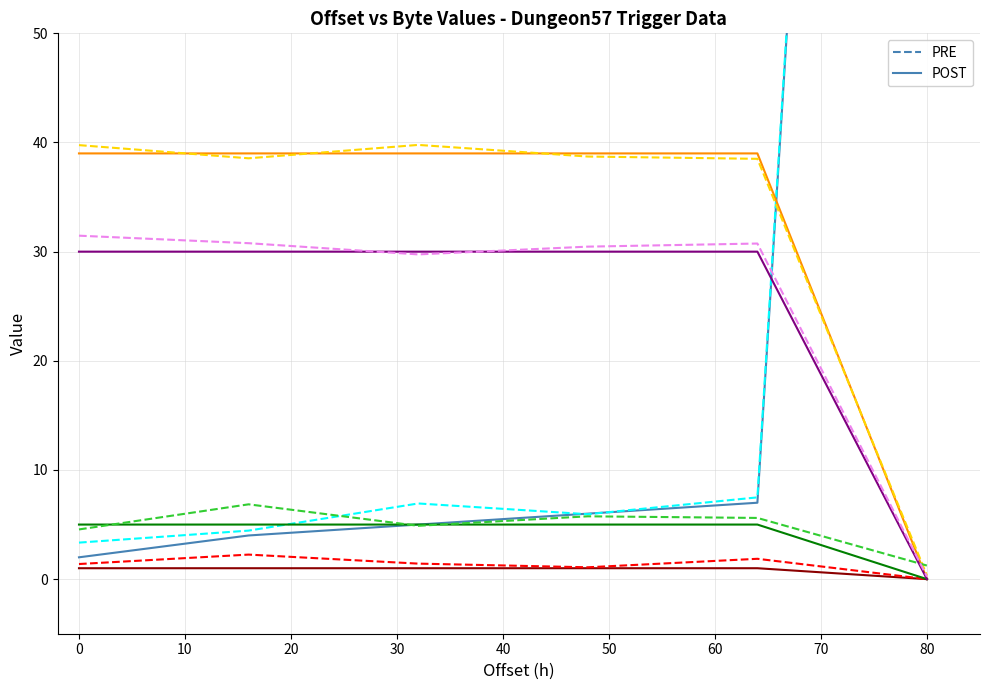

Is it true that col_5 equals 5 at 0?

True